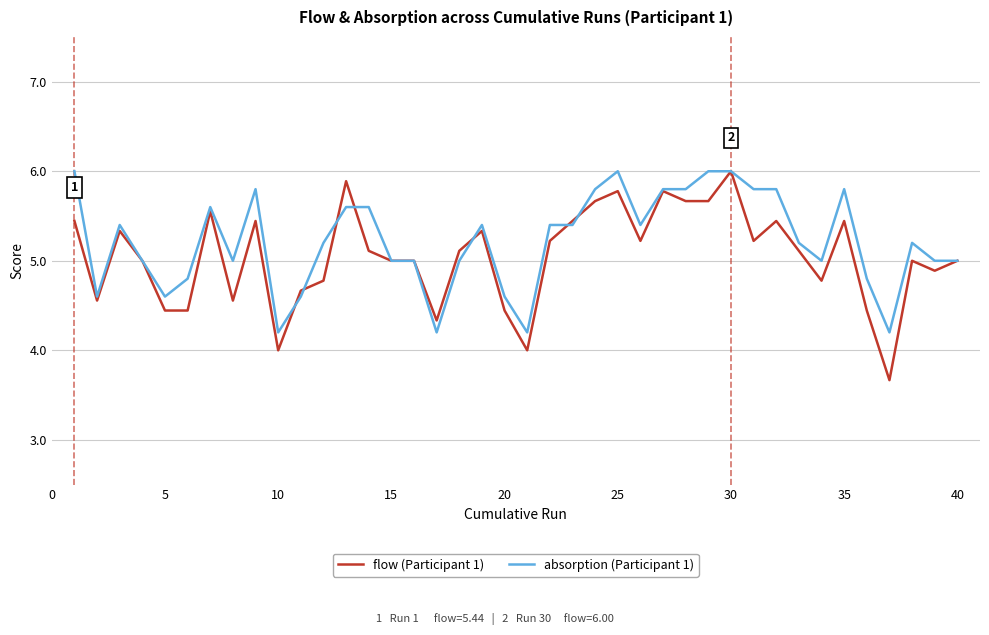

How many absorption (Participant 1) values are between 5 and 6?

30